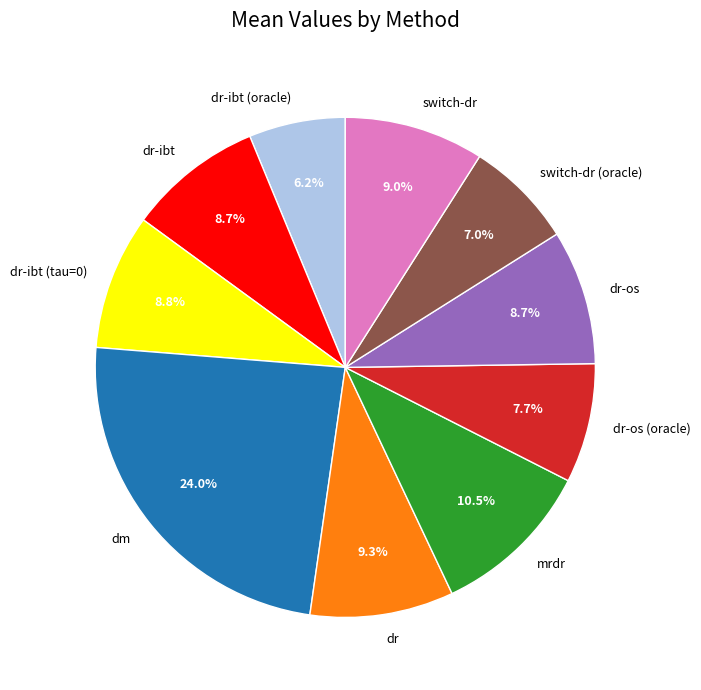

What is the total percentage of dr-ibt (tau=0) and switch-dr (oracle)?

15.8%